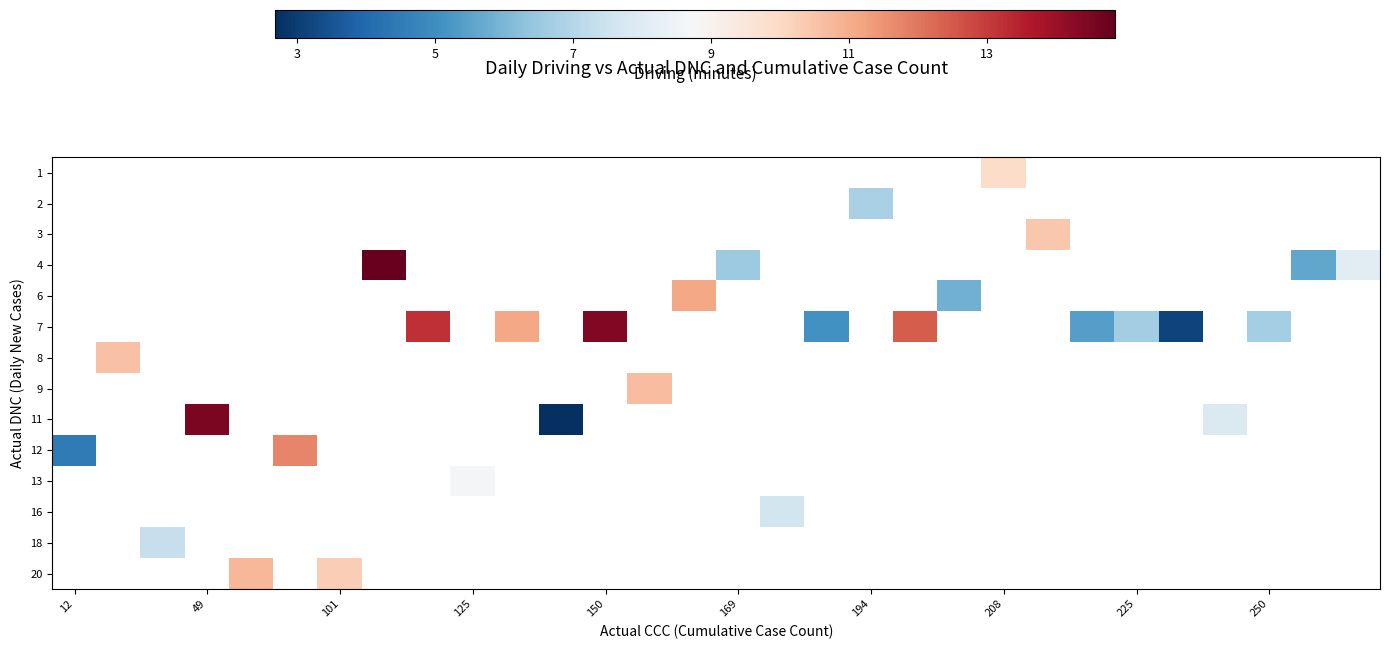

At which label does row_3 first exceed 6?

208